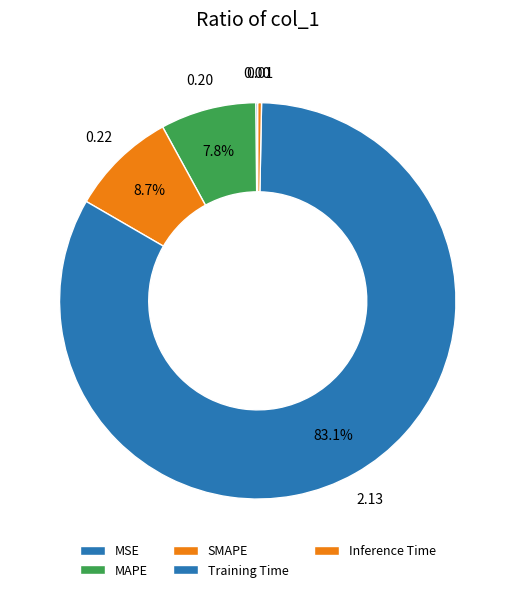

Which category accounts for the majority?

Training Time